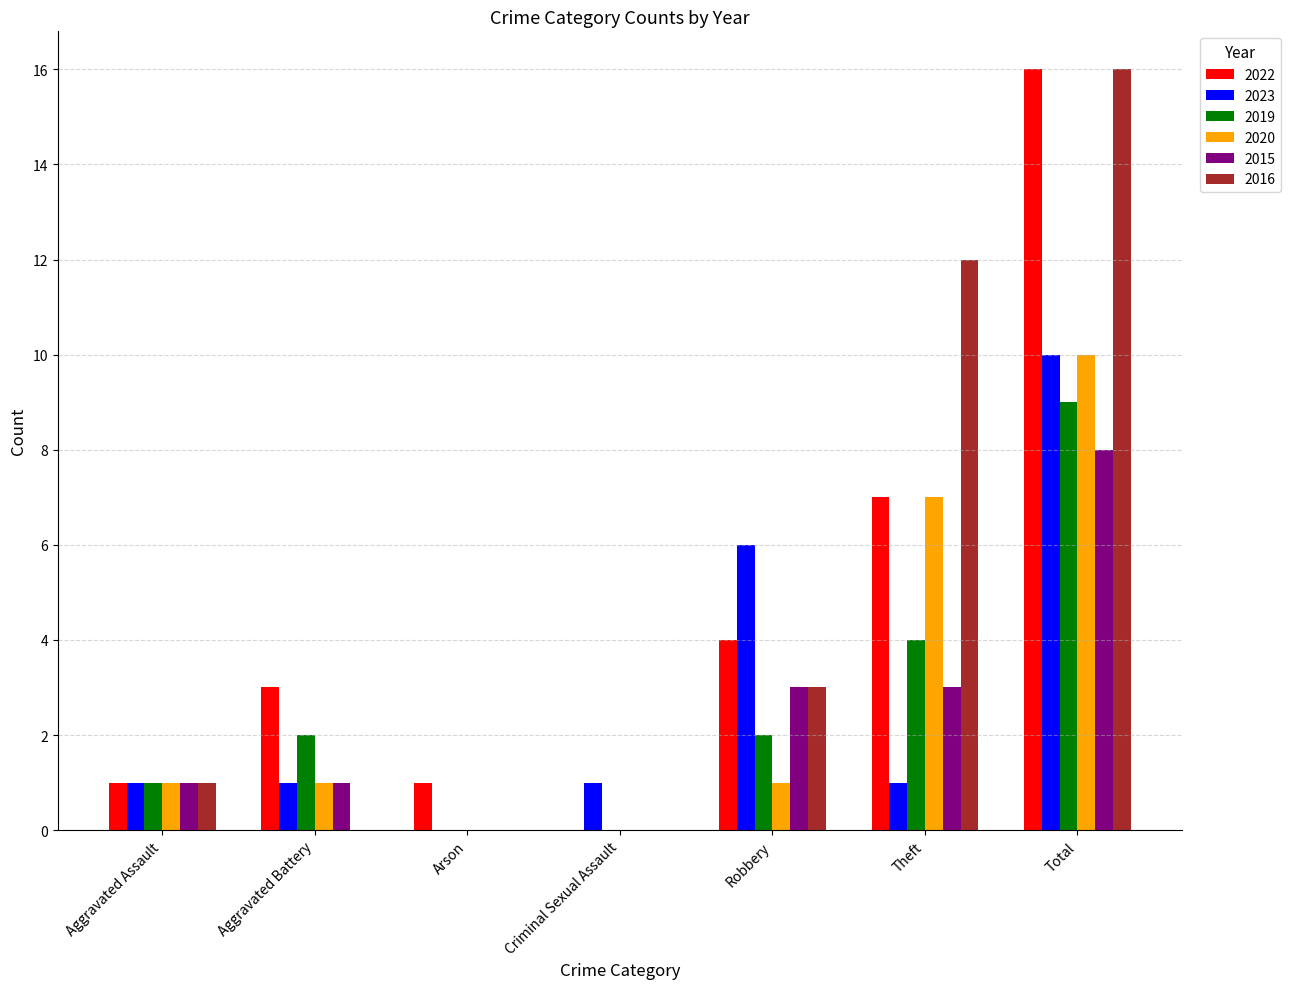

Which label corresponds to the largest value in the chart?

Total